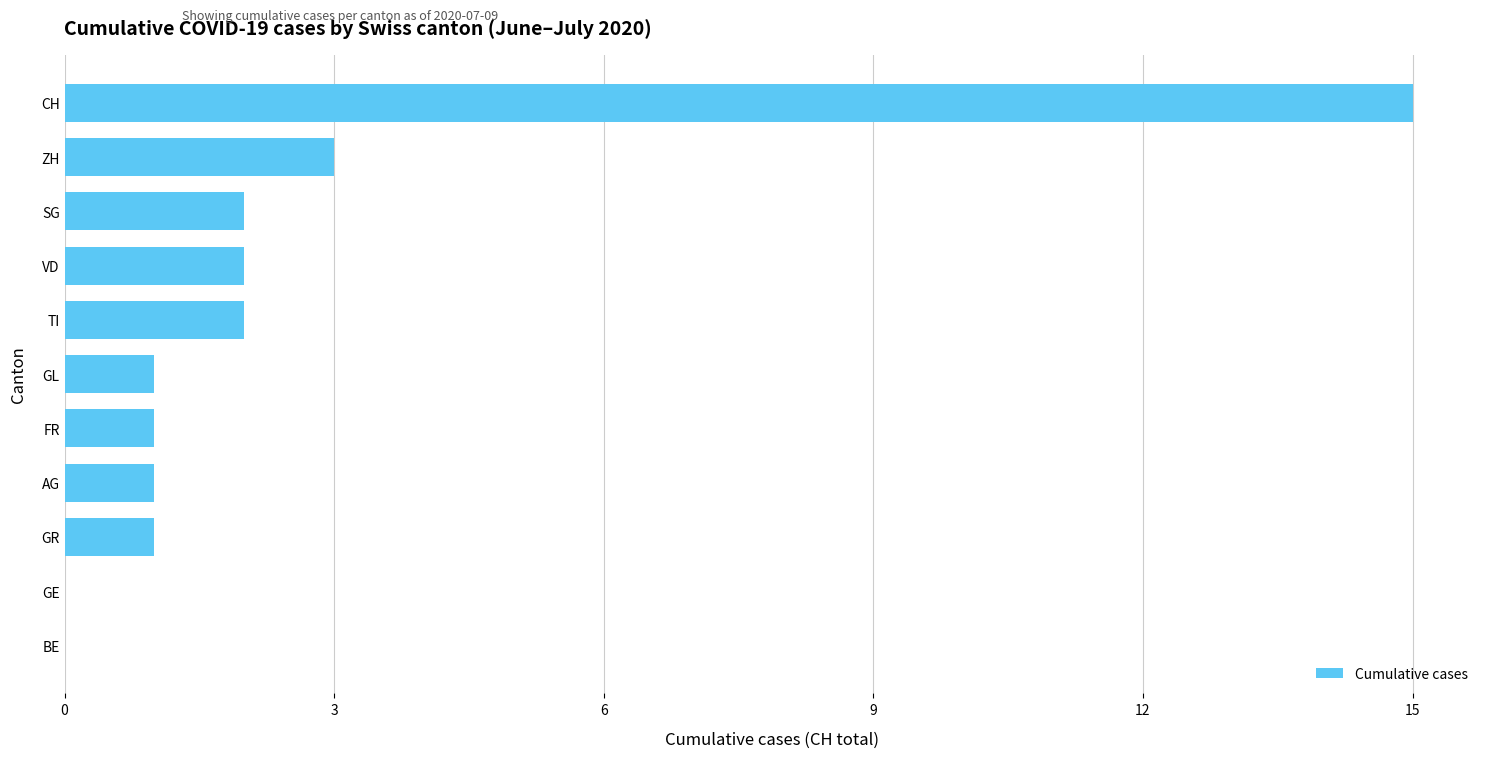

Which has a higher value, GL or VD?

VD